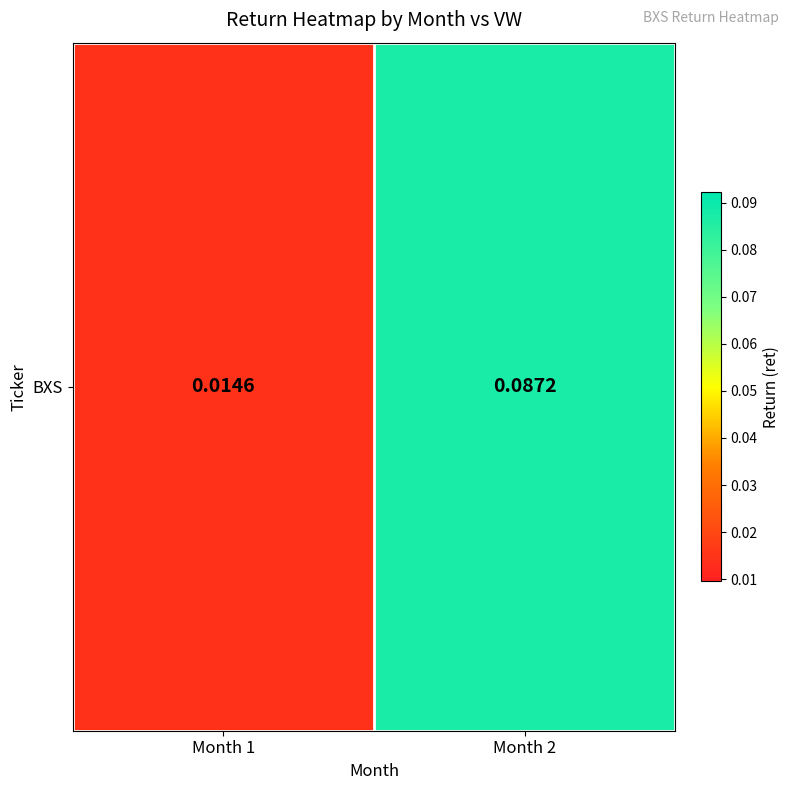

Is it true that the value at Month 1 is 0.0?

False